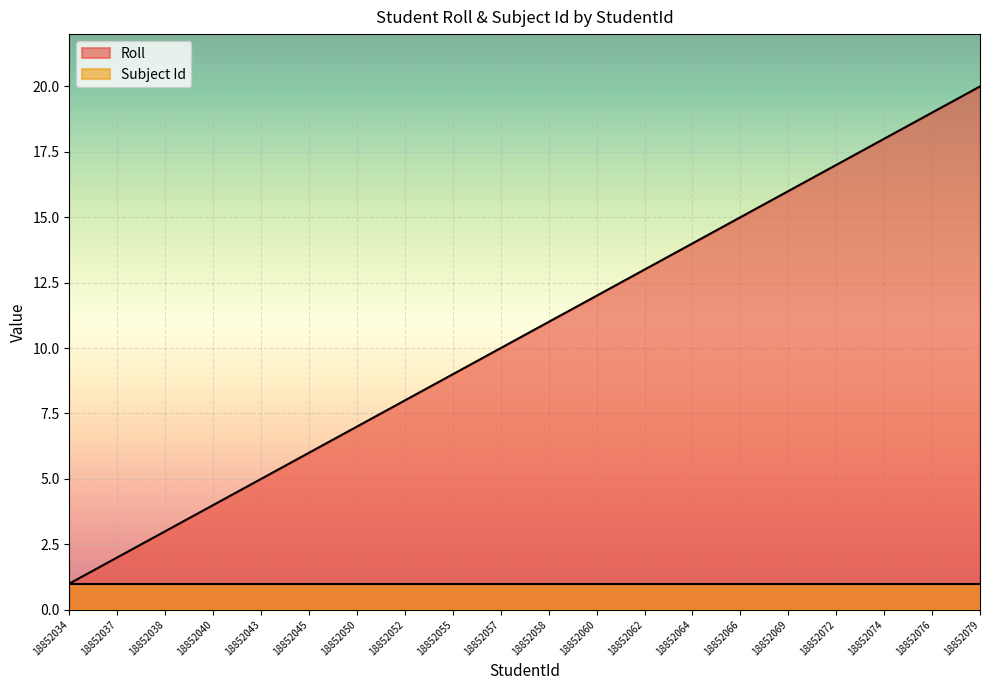

The chart shows a value of 20 at 18852079. True or false?

True